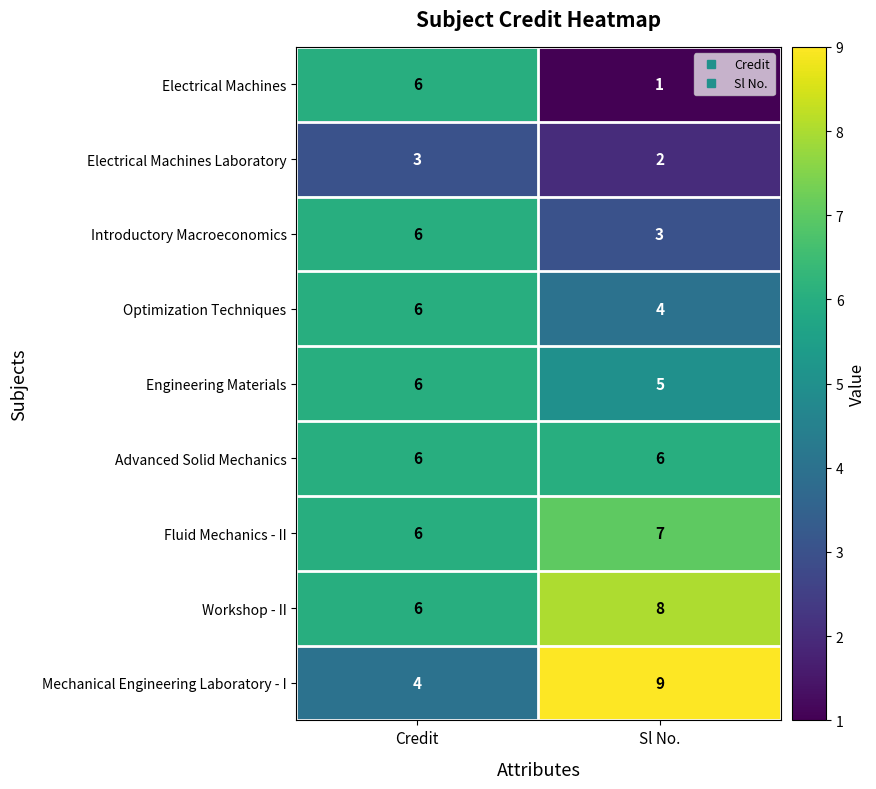

What is the spread (max minus min) of values at Credit?

3